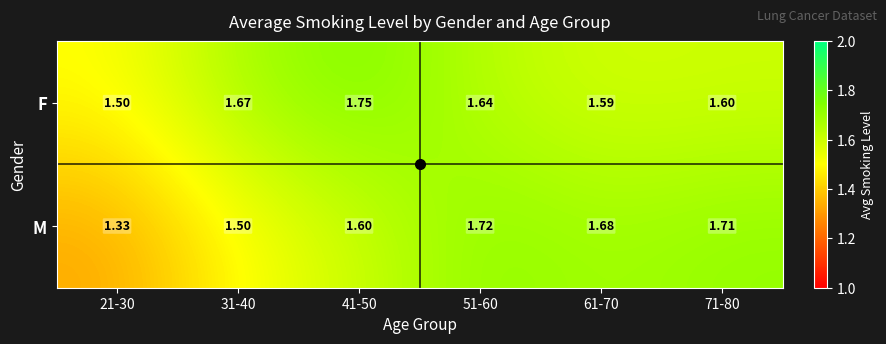

Which series has the largest total across all categories?

F